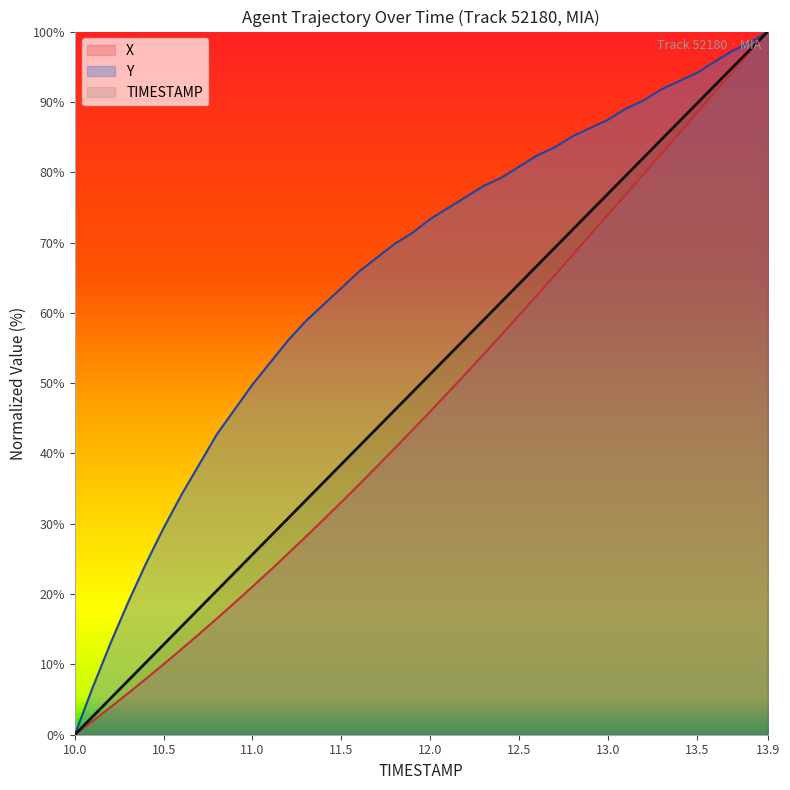

Is the value of TIMESTAMP at 11.1 greater than the value of Y at 11.3?

No